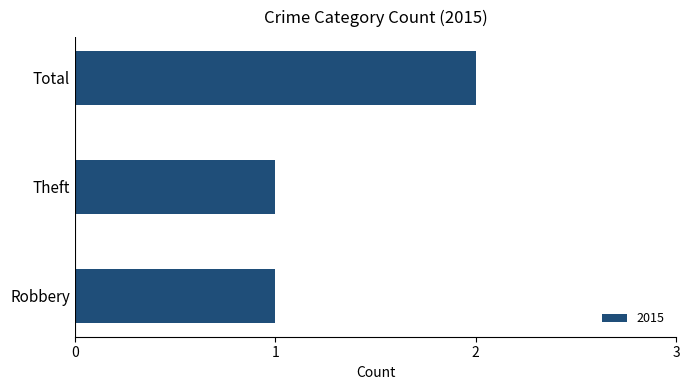

What is the change in value from Robbery to Total?

+1